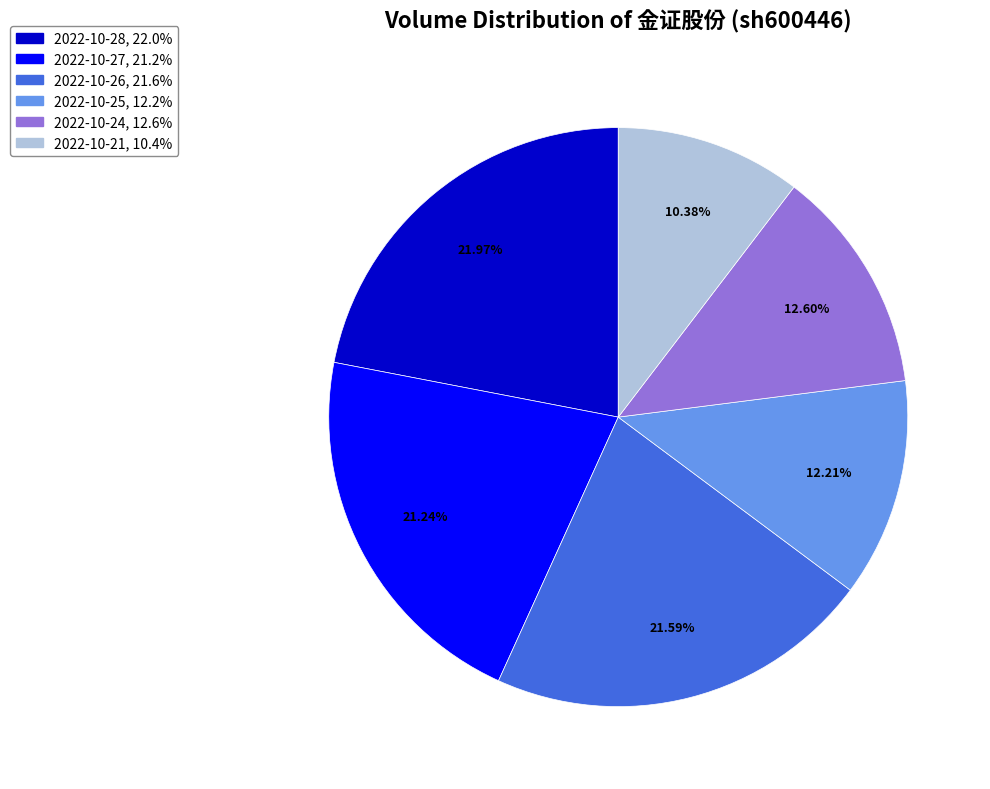

Does any single category account for the majority?

No